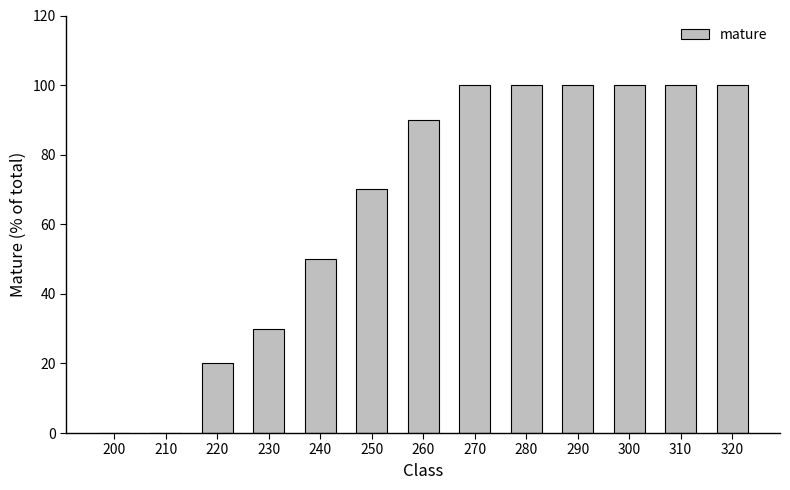

What is the average value?

66